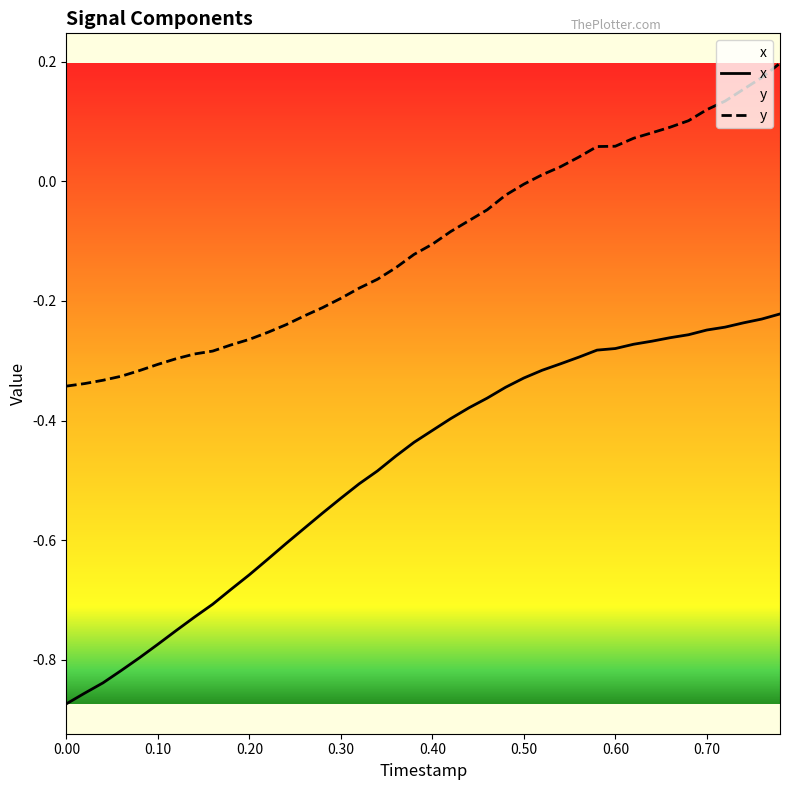

The value of y at 0.20 is -0.1. True or false?

False